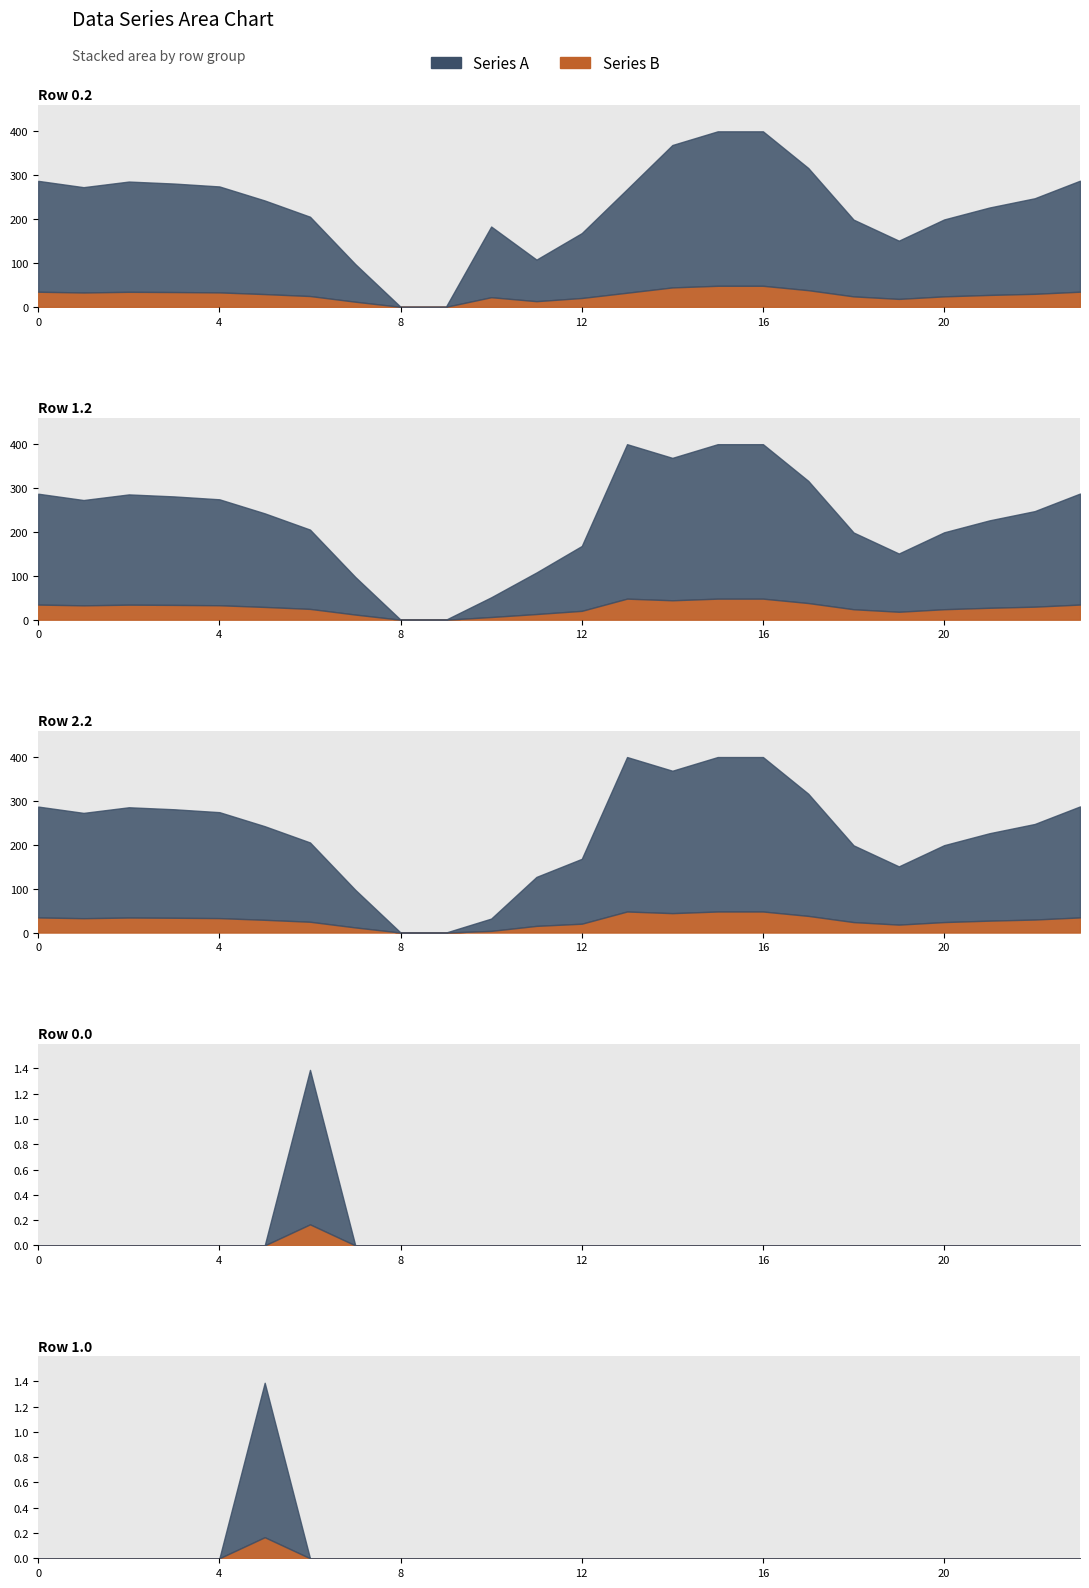

What is the difference between the highest and lowest values at 12?

168.0